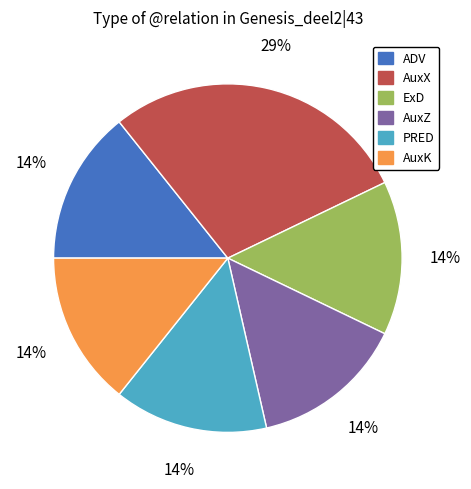

Is there any slice that represents more than half of the pie?

No